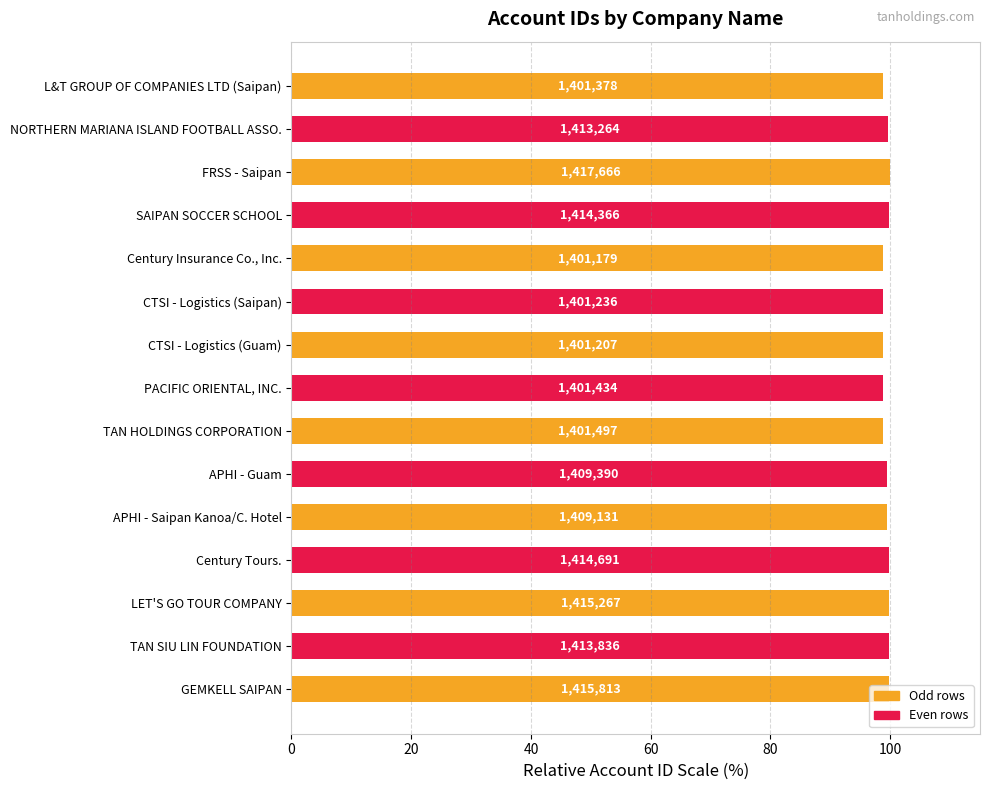

What is the difference between the maximum and minimum values?

1.2